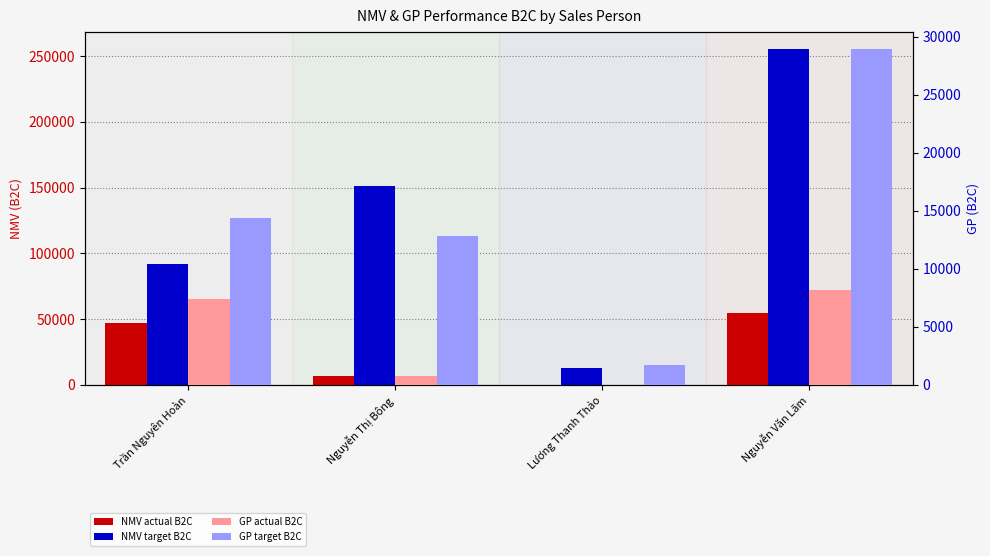

What are all the series names shown in the legend?

NMV actual B2C, NMV target B2C, GP actual B2C, GP target B2C